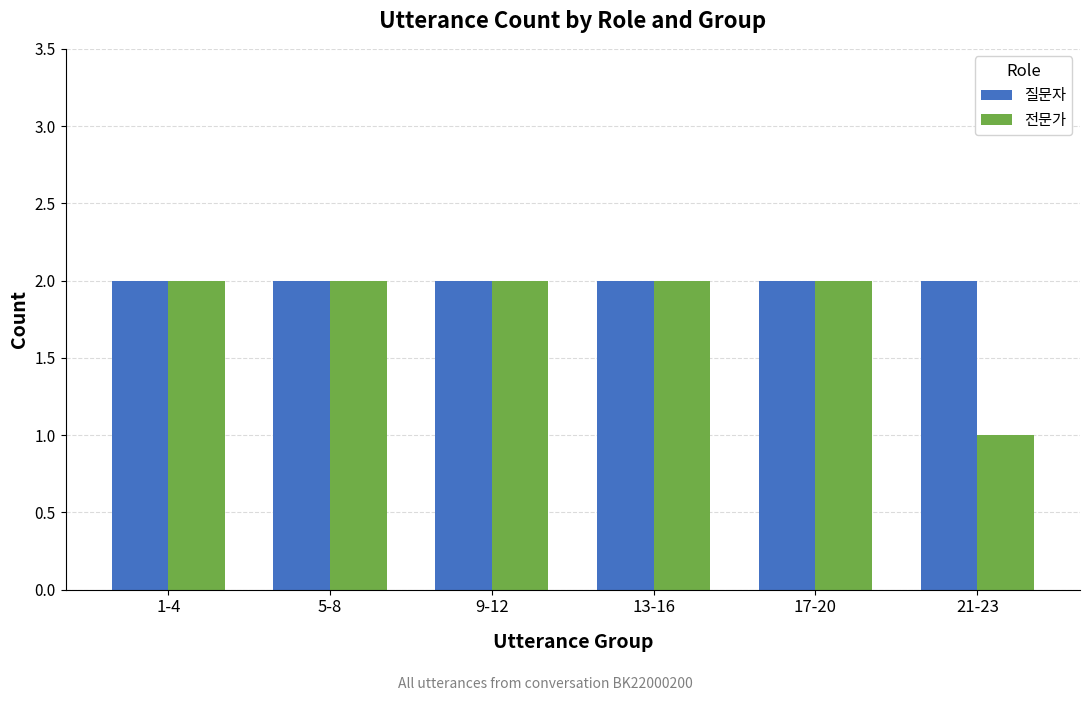

What position from the right is 17-20?

2